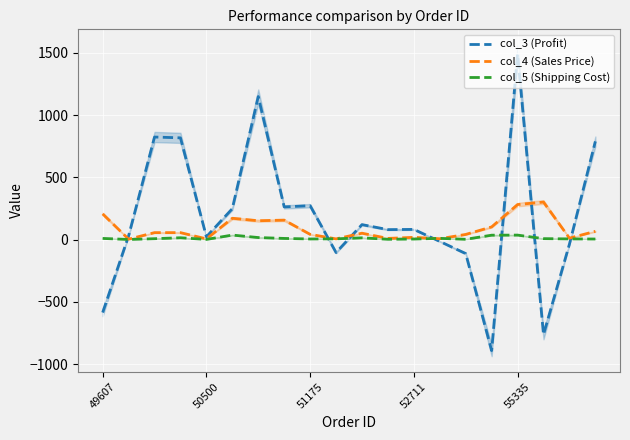

At how many categories does at least one series exceed -710?

20